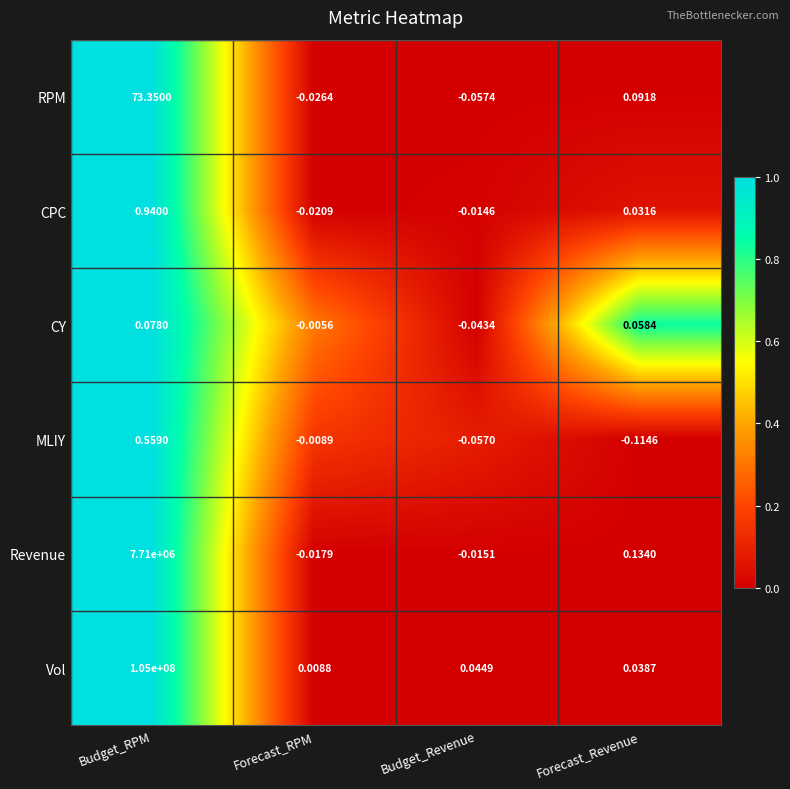

Rank the series at Budget_Revenue from lowest to highest value.

RPM, MLIY, CY, Revenue, CPC, Vol